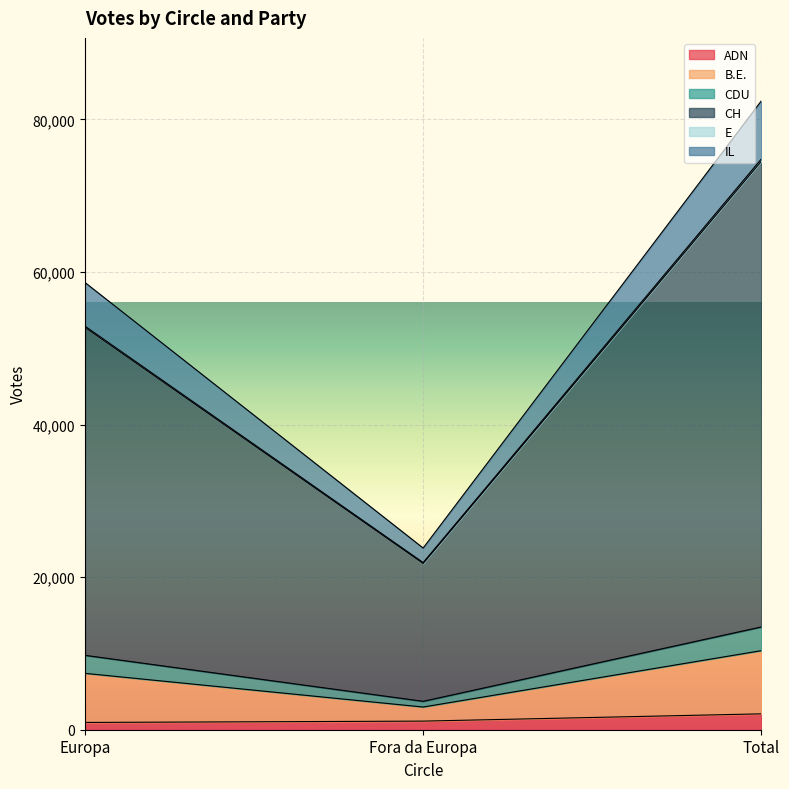

Reading right to left, what are all the values shown in this chart?

ADN: 2081	1128	953
B.E.: 13477	3723	9754
CDU: 10366	2975	7391
CH: 74820	21912	52908
IL: 82441	23814	58627